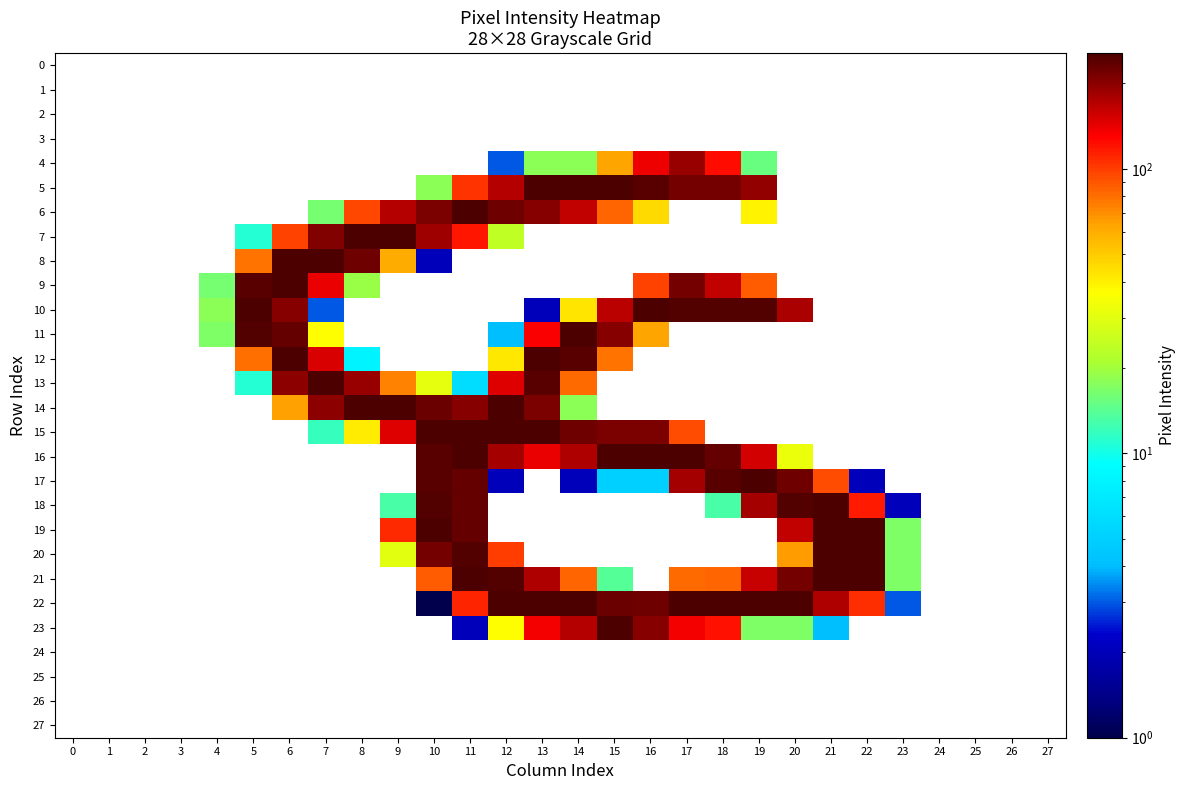

Which series changed the most between 10 and 12?

22